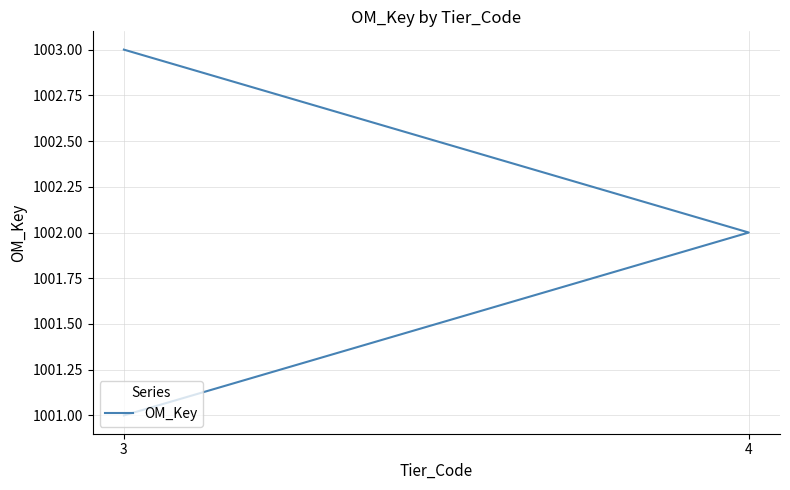

Is it true that the value at 3 is 622?

False